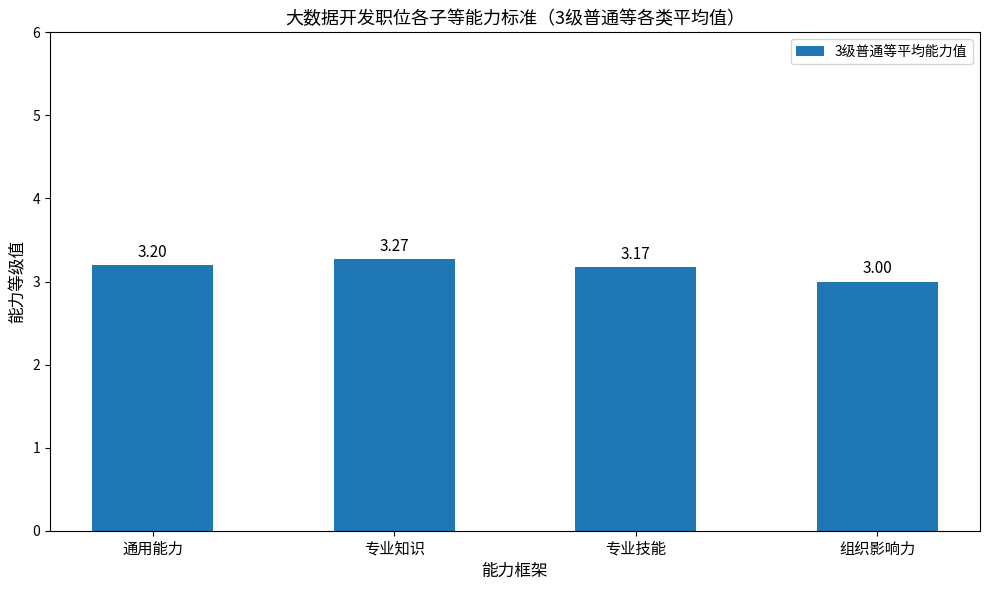

List the labels in order of value, smallest first.

组织影响力, 专业技能, 通用能力, 专业知识